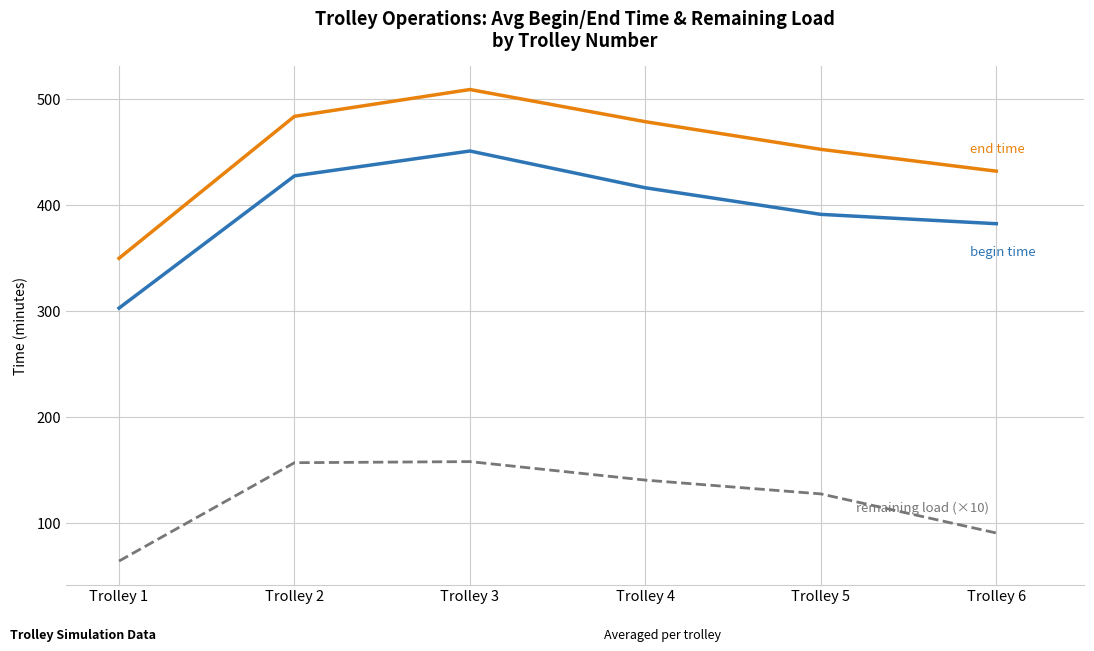

What is the total value across all series at Trolley 2?

1067.5